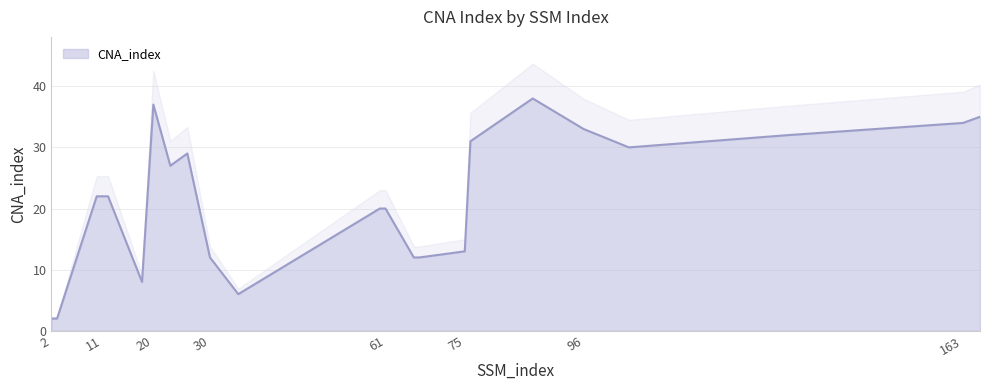

Where is the first local maximum?

20